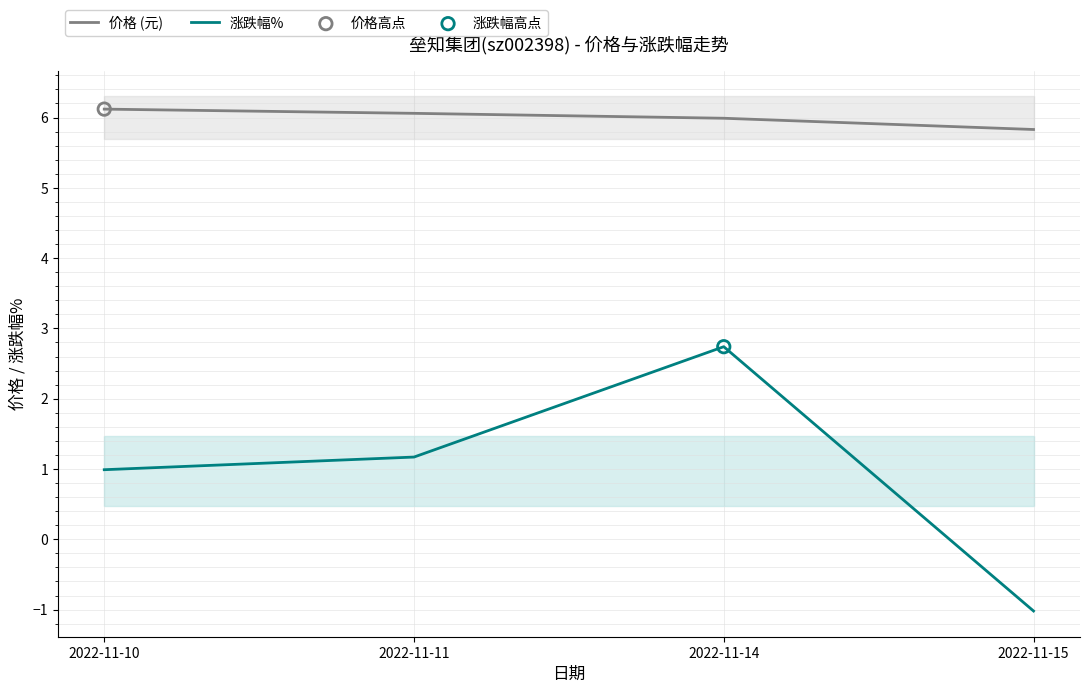

Which series contains the lowest Y value?

涨跌幅%